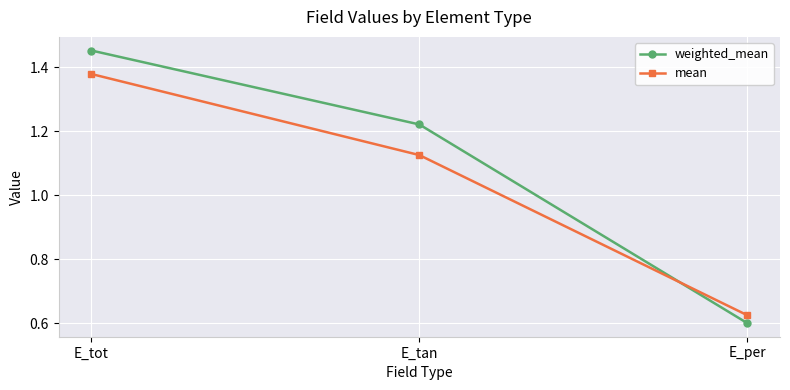

Between E_tot and E_per, which series saw the biggest shift?

weighted_mean